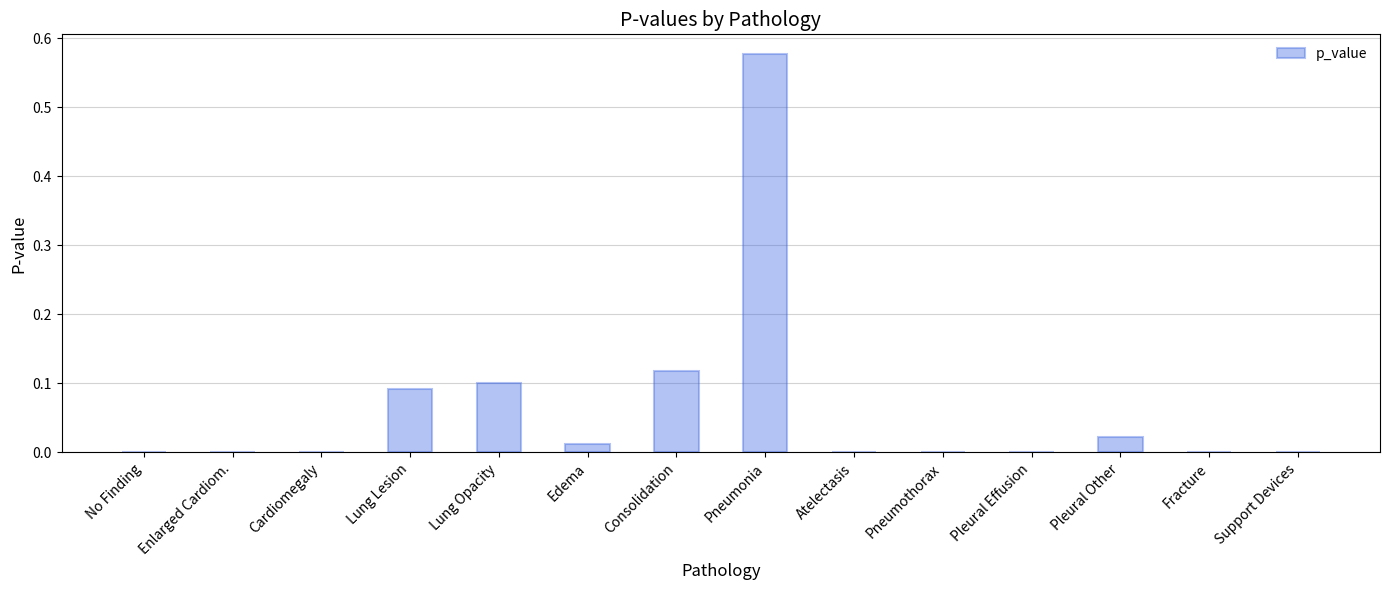

What is the change in value from Consolidation to Support Devices?

-0.1